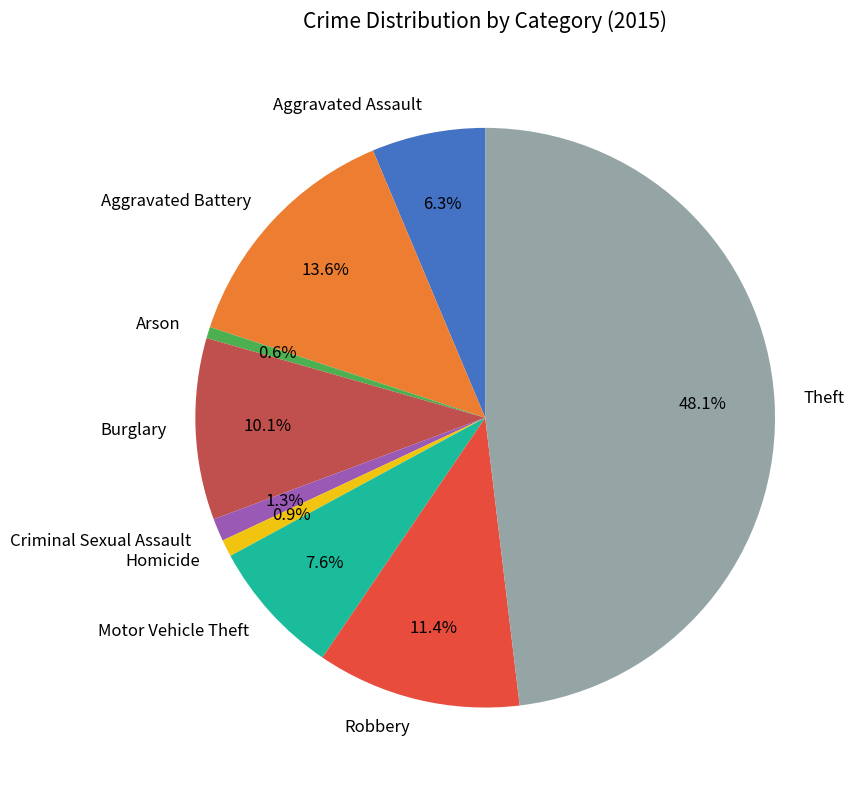

The Motor Vehicle Theft slice represents 16% of the pie. True or false?

False